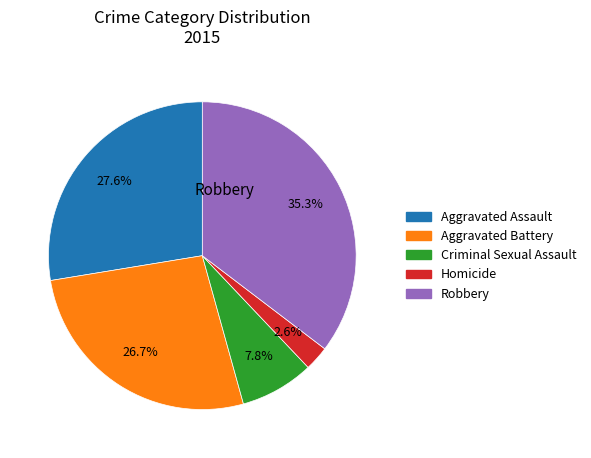

Is there a majority slice in this chart?

No